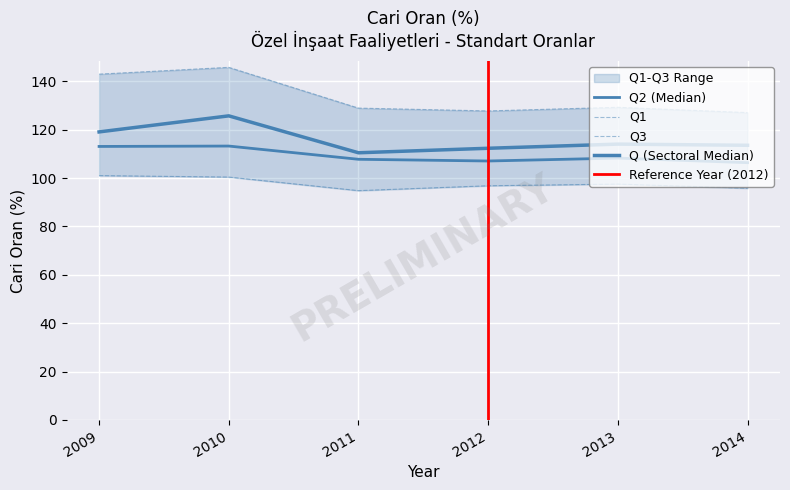

Between 2009 and 2014, which is larger?

2009